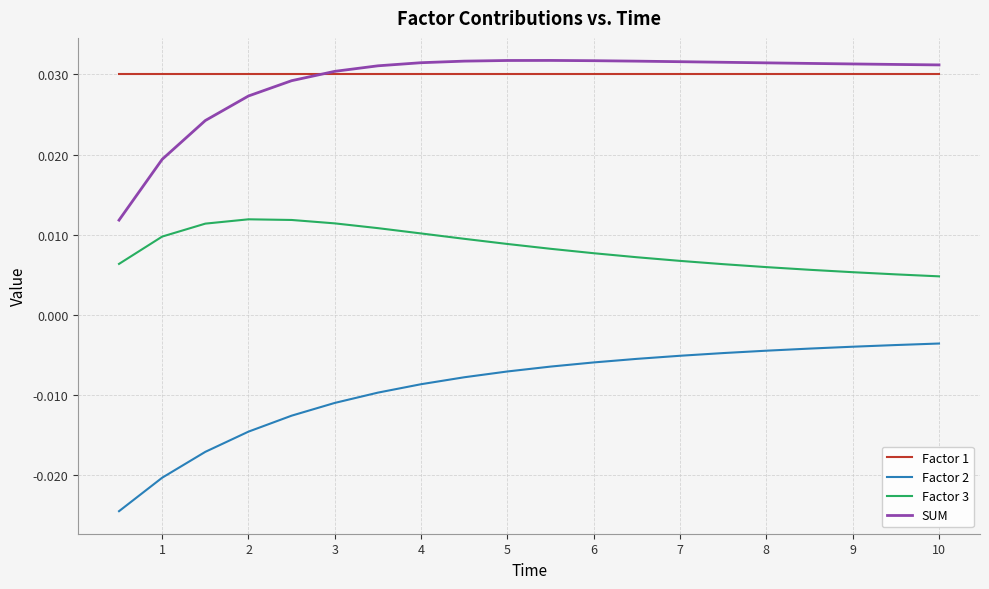

True or false: Factor 1 and Factor 2 cross at least once.

False